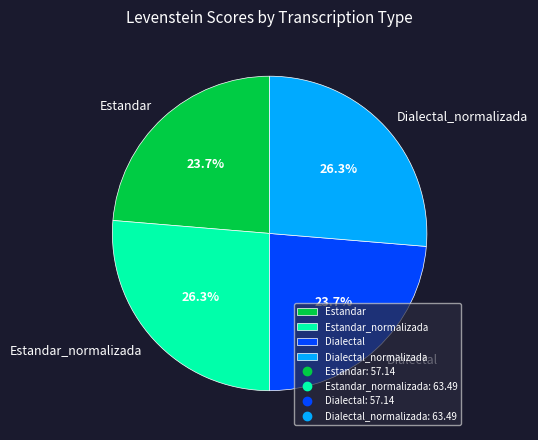

Is the sum of Estandar and Dialectal greater than half?

No